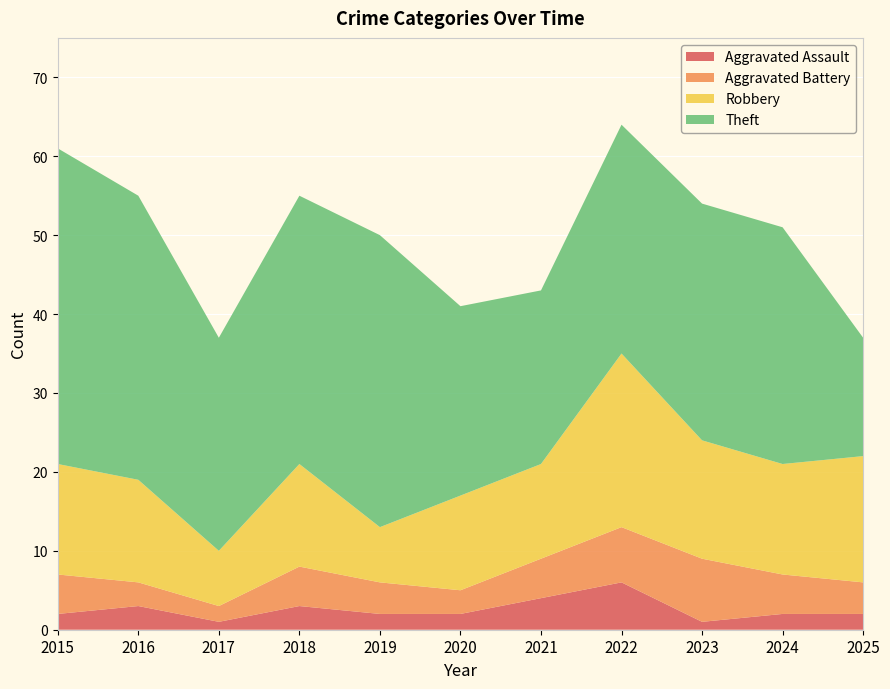

Reading left to right, what are all the values shown in this chart?

Aggravated Assault: 2	3	1	3	2	2	4	6	1	2	2
Aggravated Battery: 5	3	2	5	4	3	5	7	8	5	4
Robbery: 14	13	7	13	7	12	12	22	15	14	16
Theft: 40	36	27	34	37	24	22	29	30	30	15